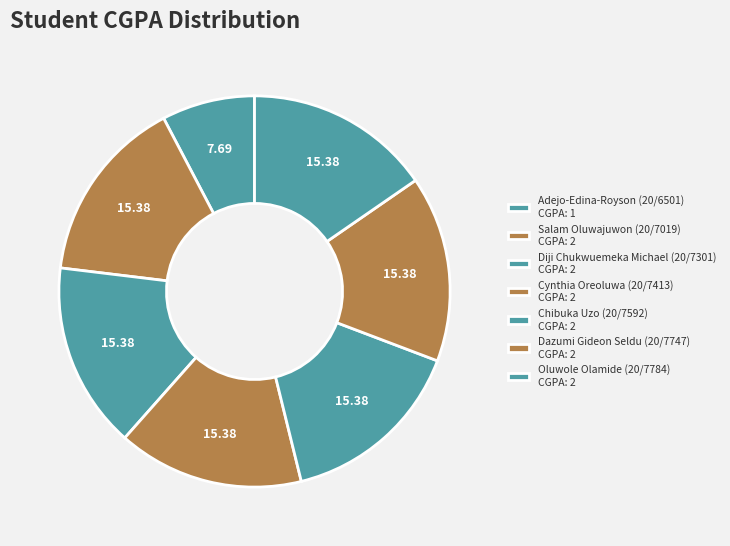

To the nearest percent, what is the difference between the largest and smallest slice percentages?

8%